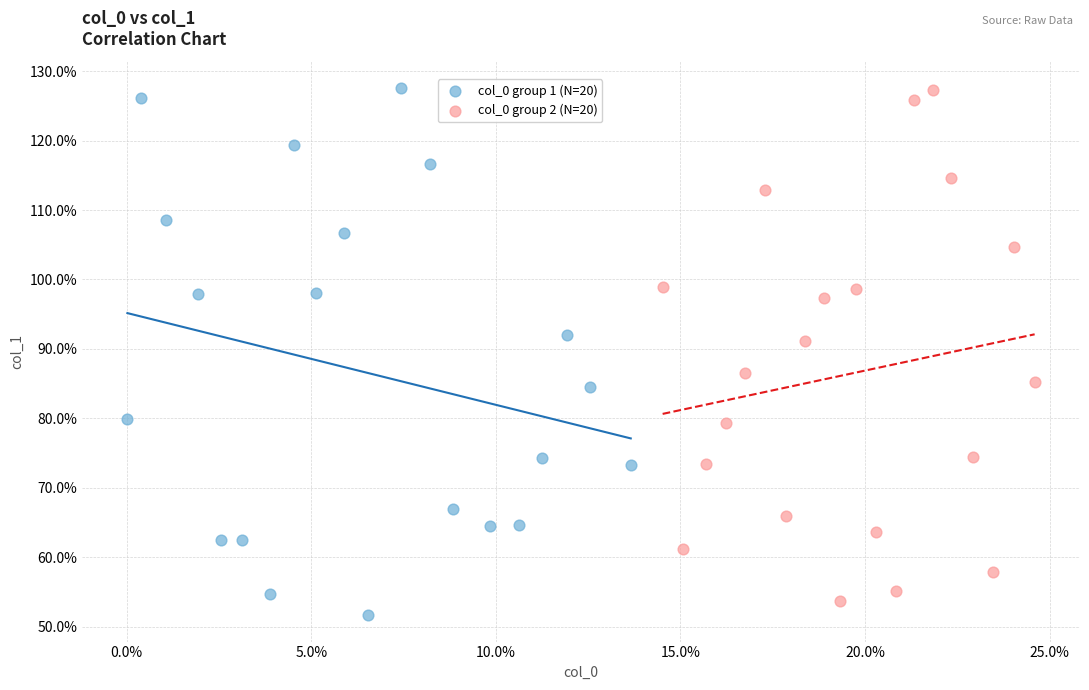

Which series has the largest Y range (max minus min)?

col_0 group 1 (N=20)